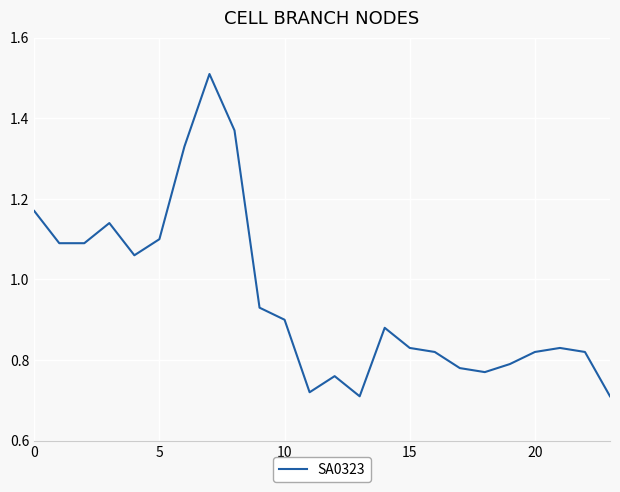

How many lines are shown in the chart?

1